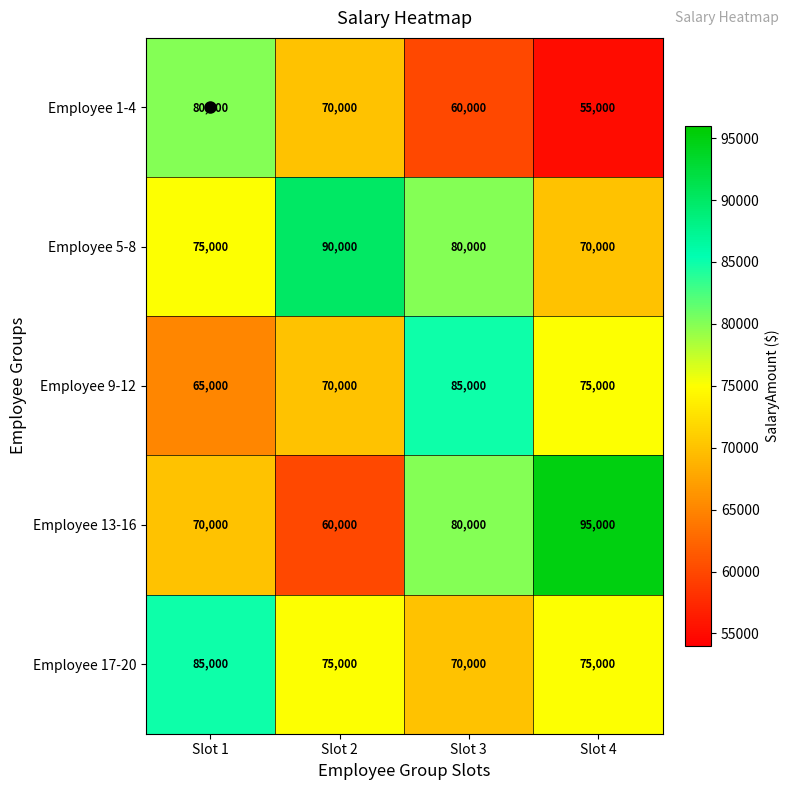

Which category has the lowest value across all series?

Slot 4